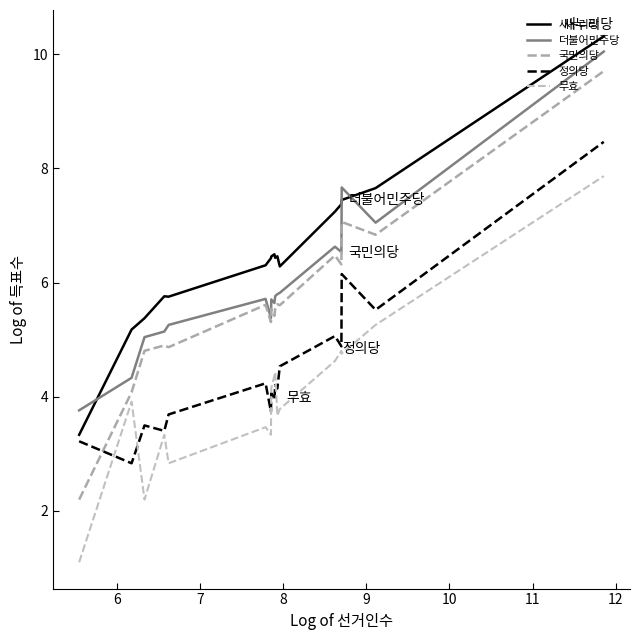

True or false: 더불어민주당 and 정의당 intersect in this chart.

False